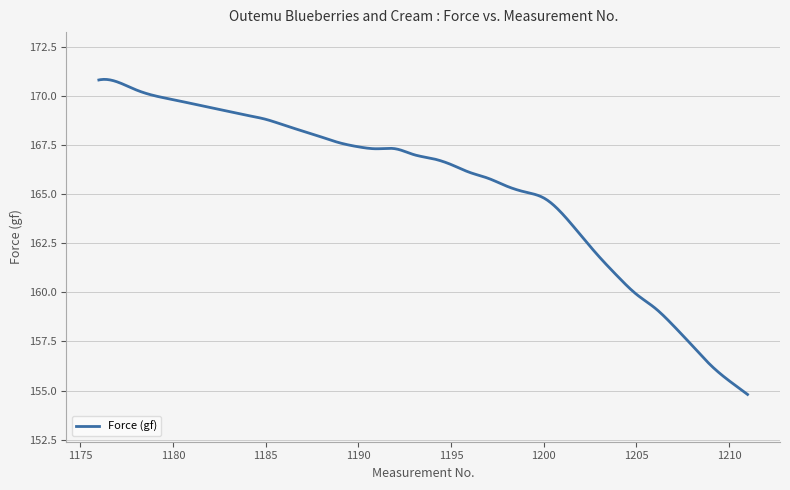

What is the smallest value displayed?

154.8